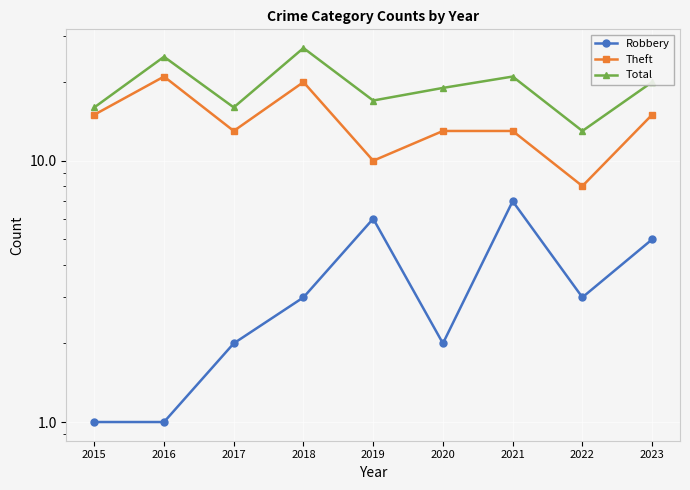

What is the difference between the highest and lowest values at 2021?

14